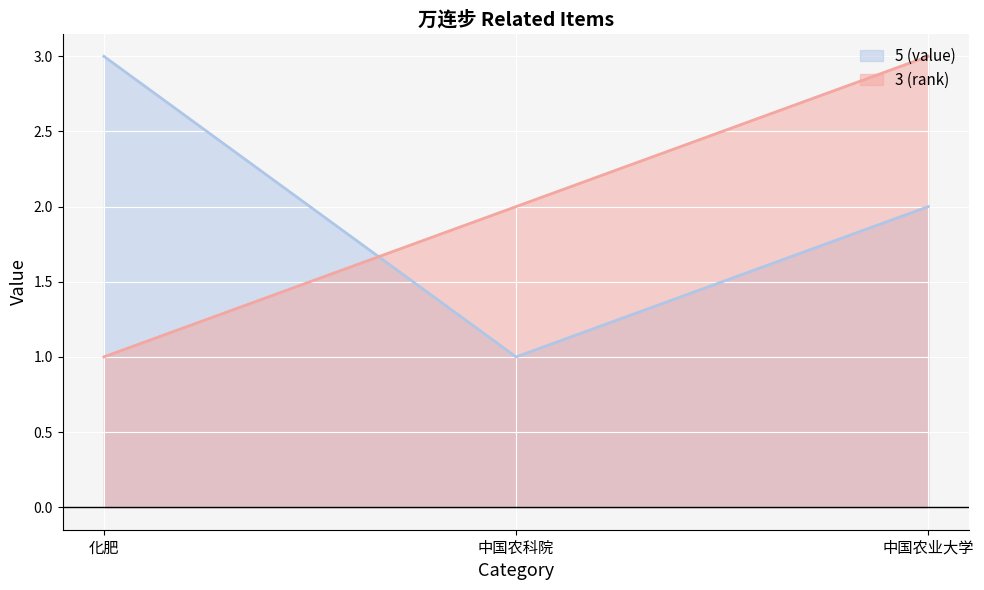

Is the value of 3 (rank) at 中国农科院 greater than the value of 5 (value) at 化肥?

No